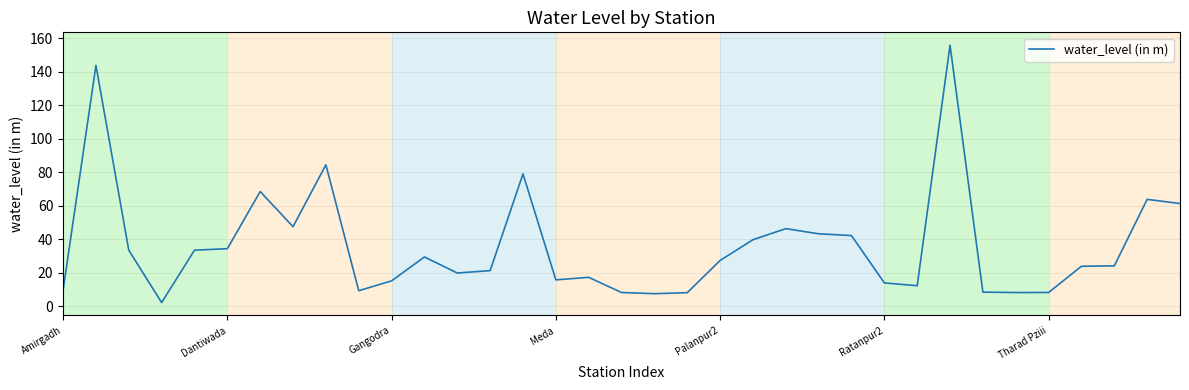

What is the difference between the maximum and minimum values?

153.5